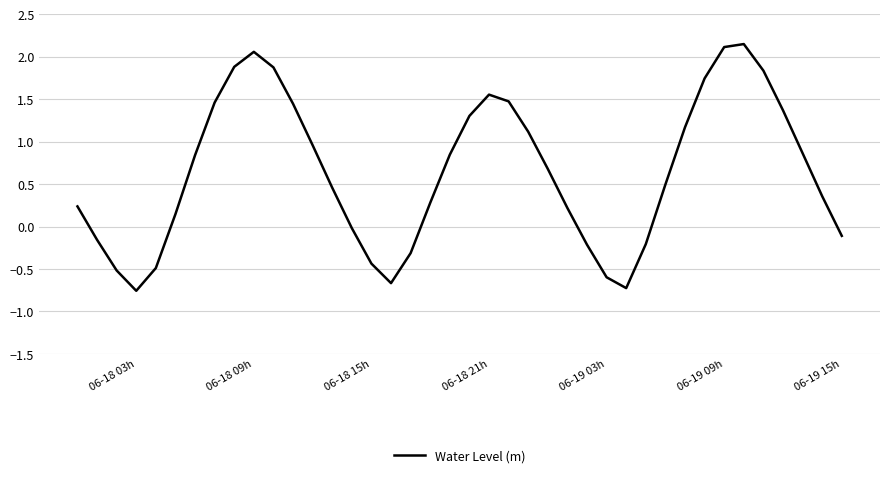

What is the difference between the maximum and minimum values?

2.9